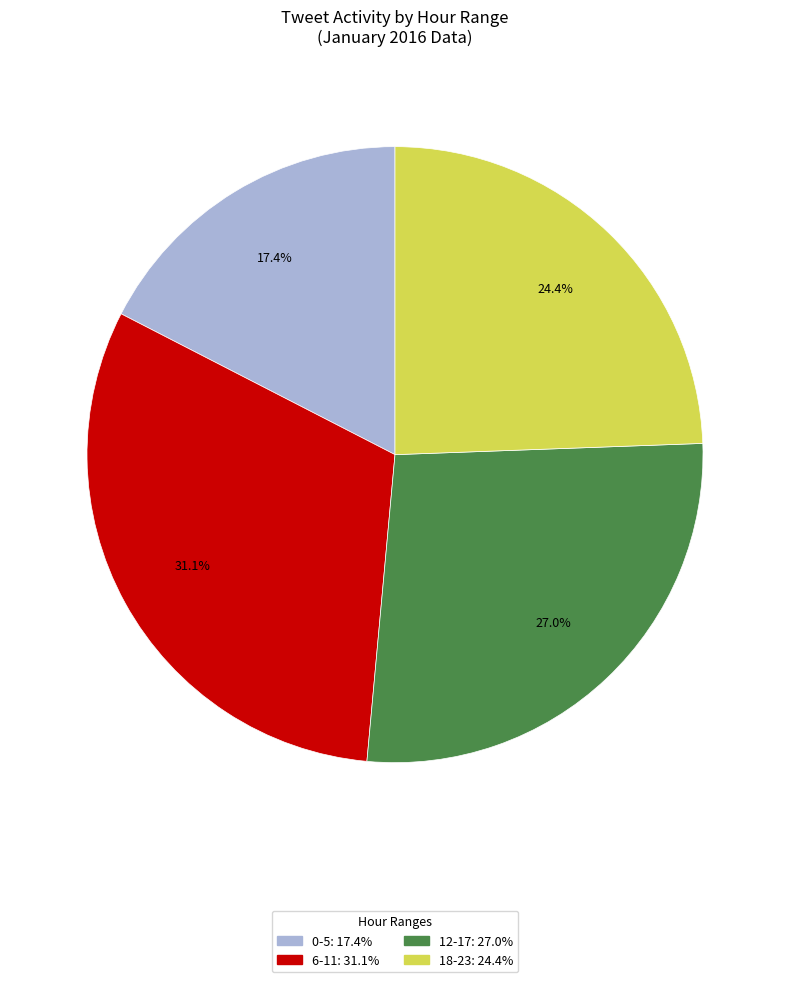

Is there a majority slice in this chart?

No